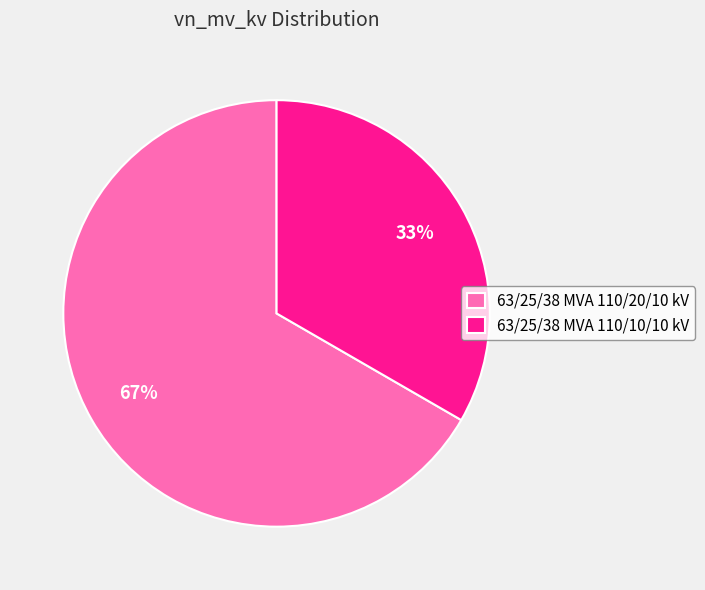

To the nearest percent, what is the average slice percentage?

50%